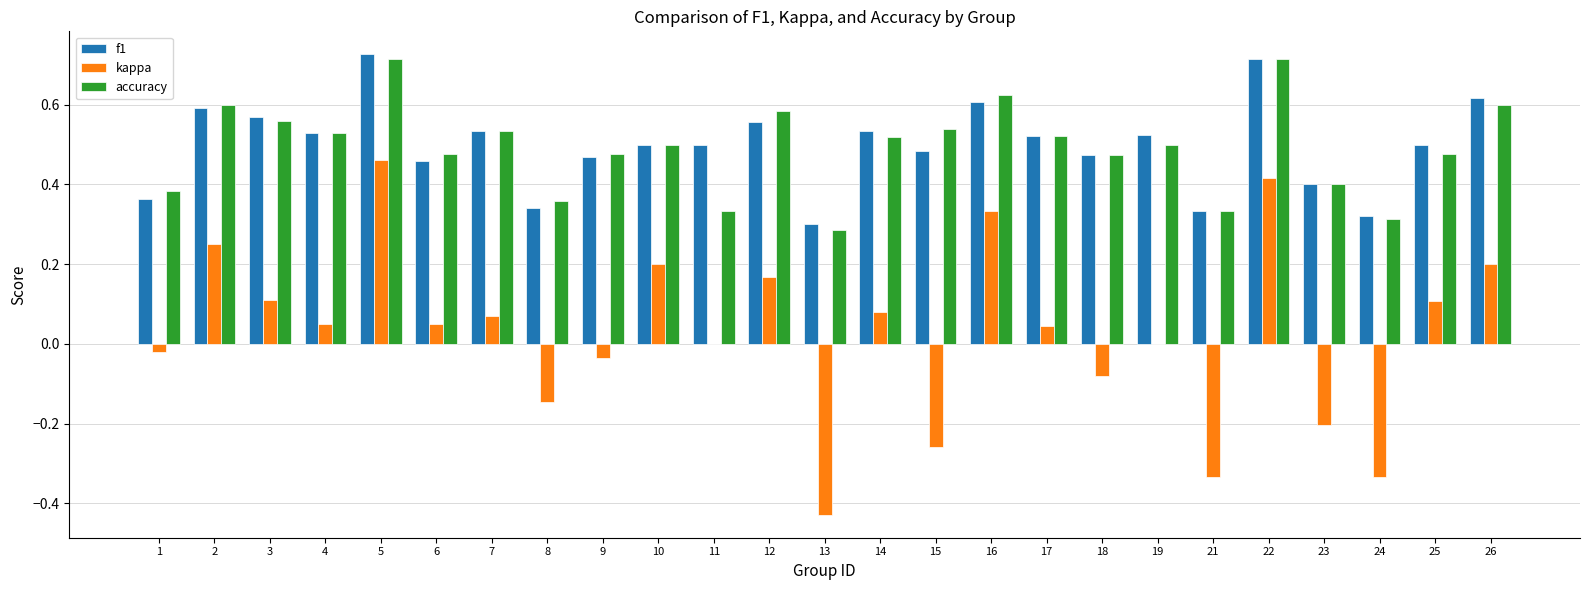

What is the sum of all accuracy values?

12.3